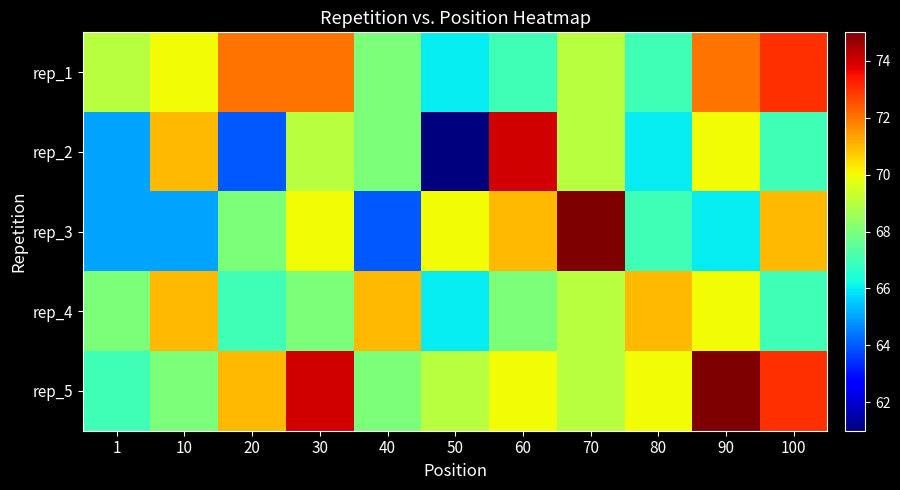

How many distinct data groups are displayed?

5